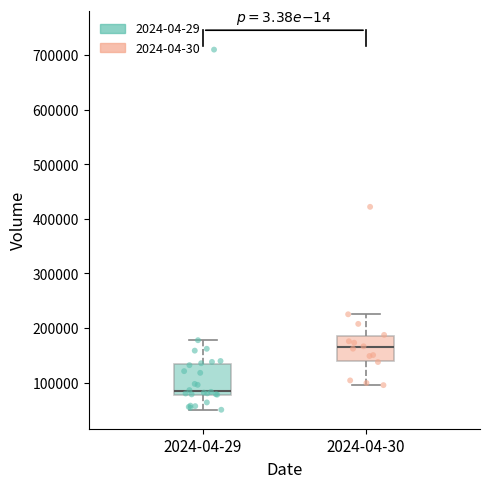

Which box is the tallest, from its lower edge to its upper edge?

2024-04-29